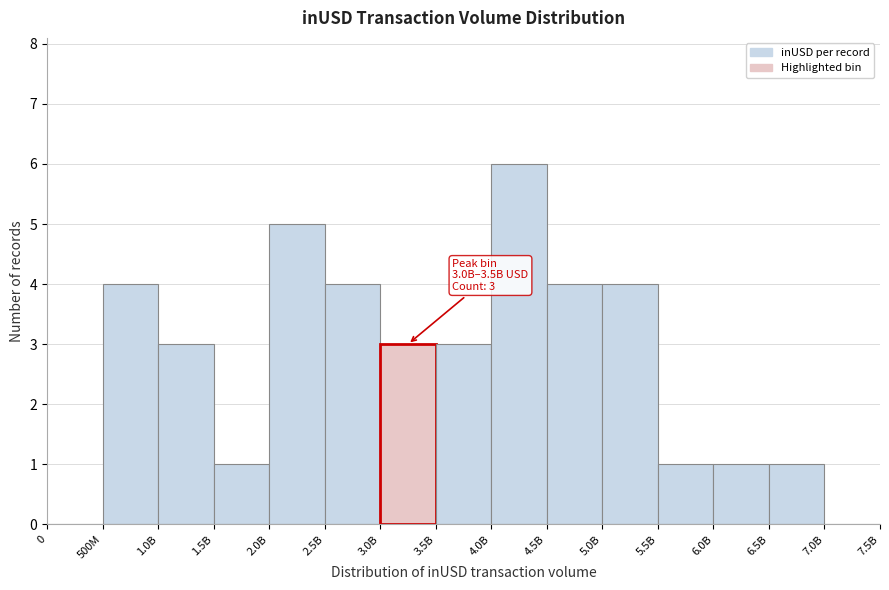

Reading left to right, what are all the values shown in this chart?

0=0	500M=4	1.0B=3	1.5B=1	2.0B=5	2.5B=4	3.0B=3	3.5B=3	4.0B=6	4.5B=4	5.0B=4	5.5B=1	6.0B=1	6.5B=1	7.0B=0